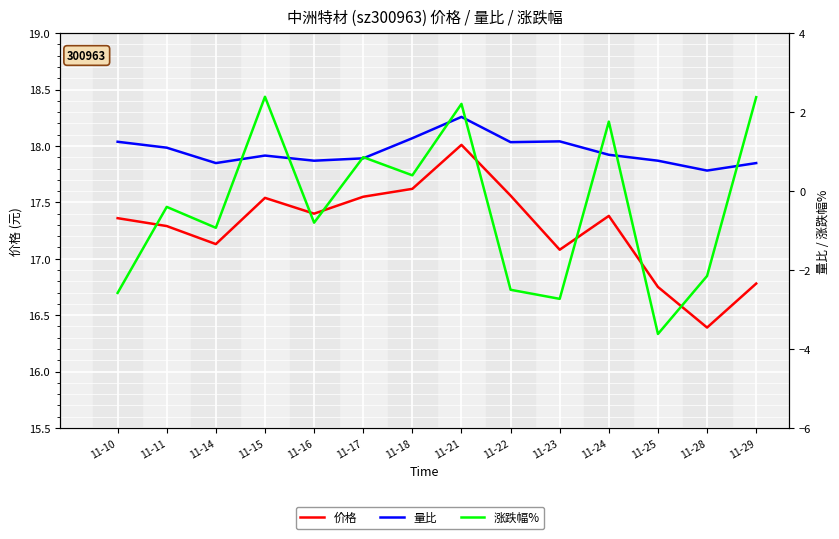

True or false: 价格 and 量比 intersect in this chart.

False